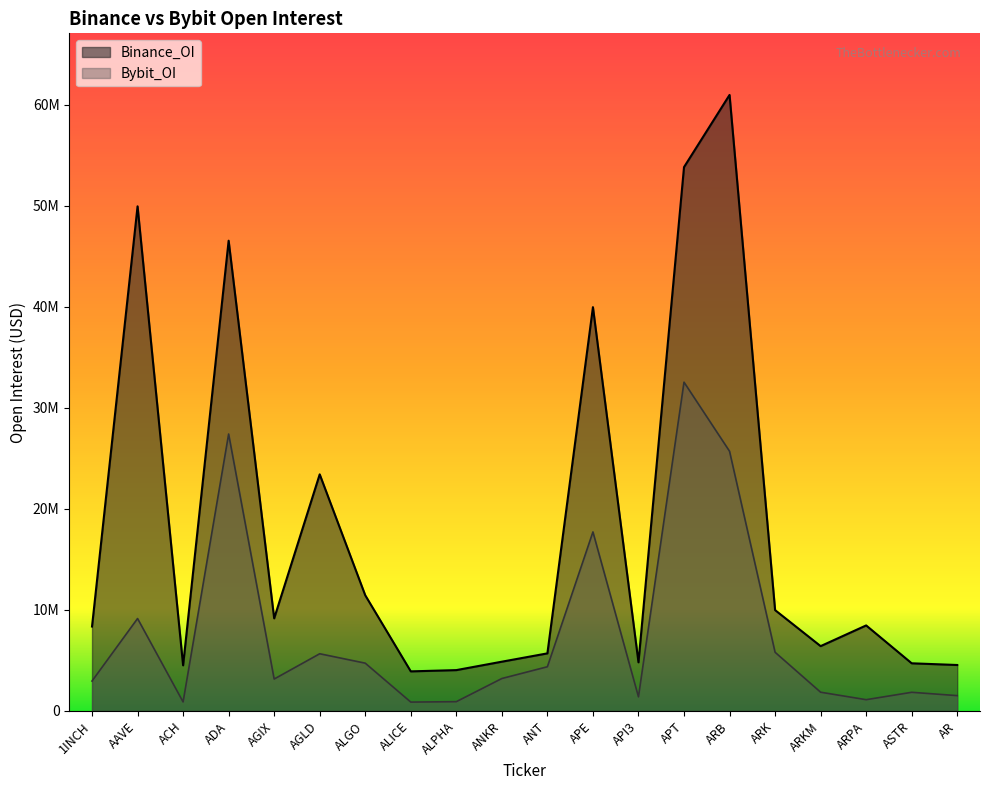

Read the Binance_OI value at ALPHA, to the nearest 100.

4041500